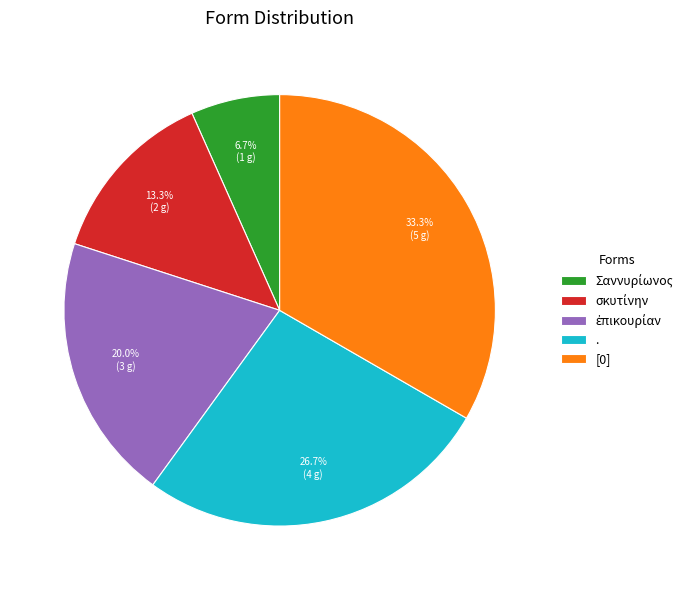

Is there any slice that represents more than half of the pie?

No